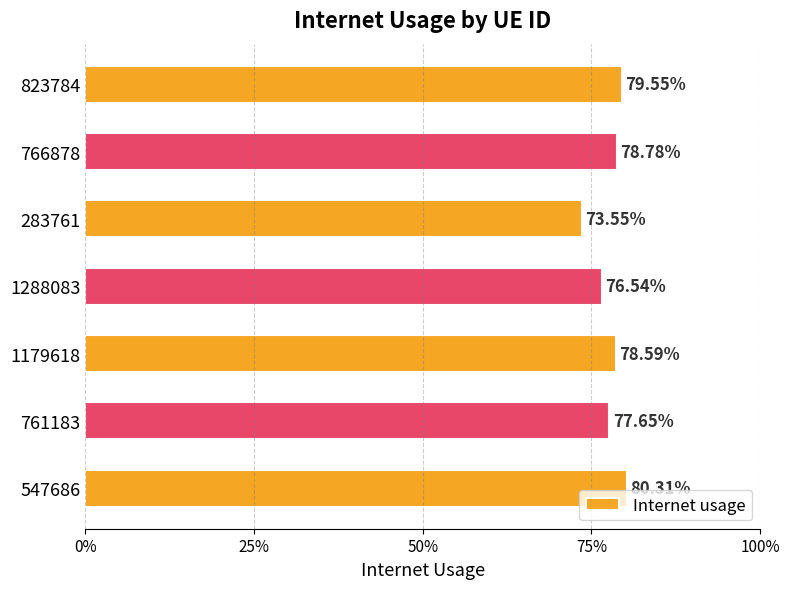

What is the greatest value displayed?

0.8